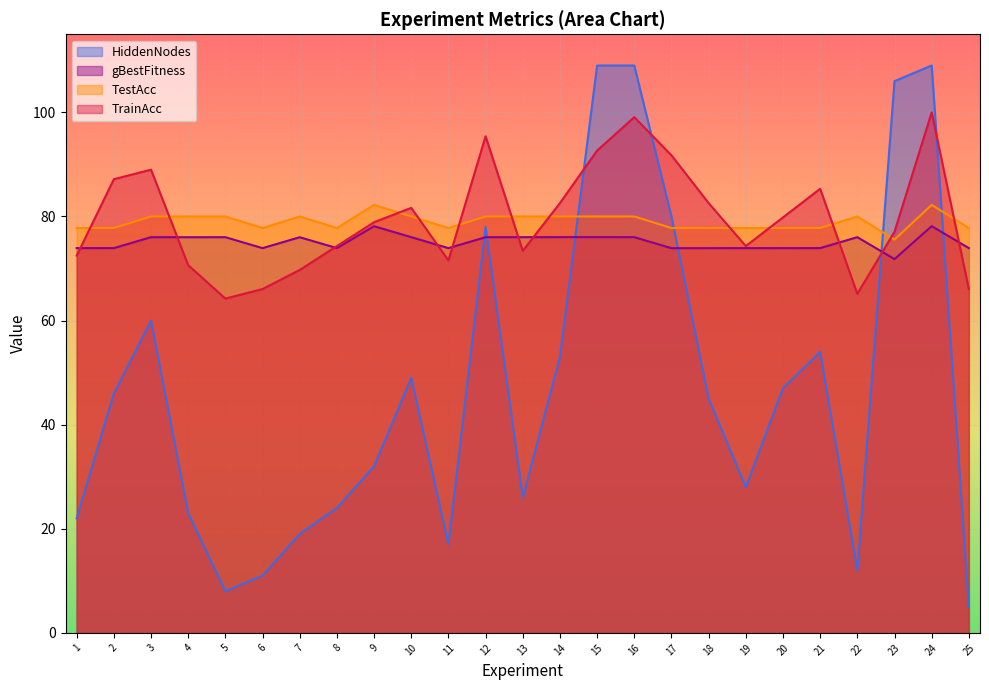

What is the maximum value shown in the chart?

109.0